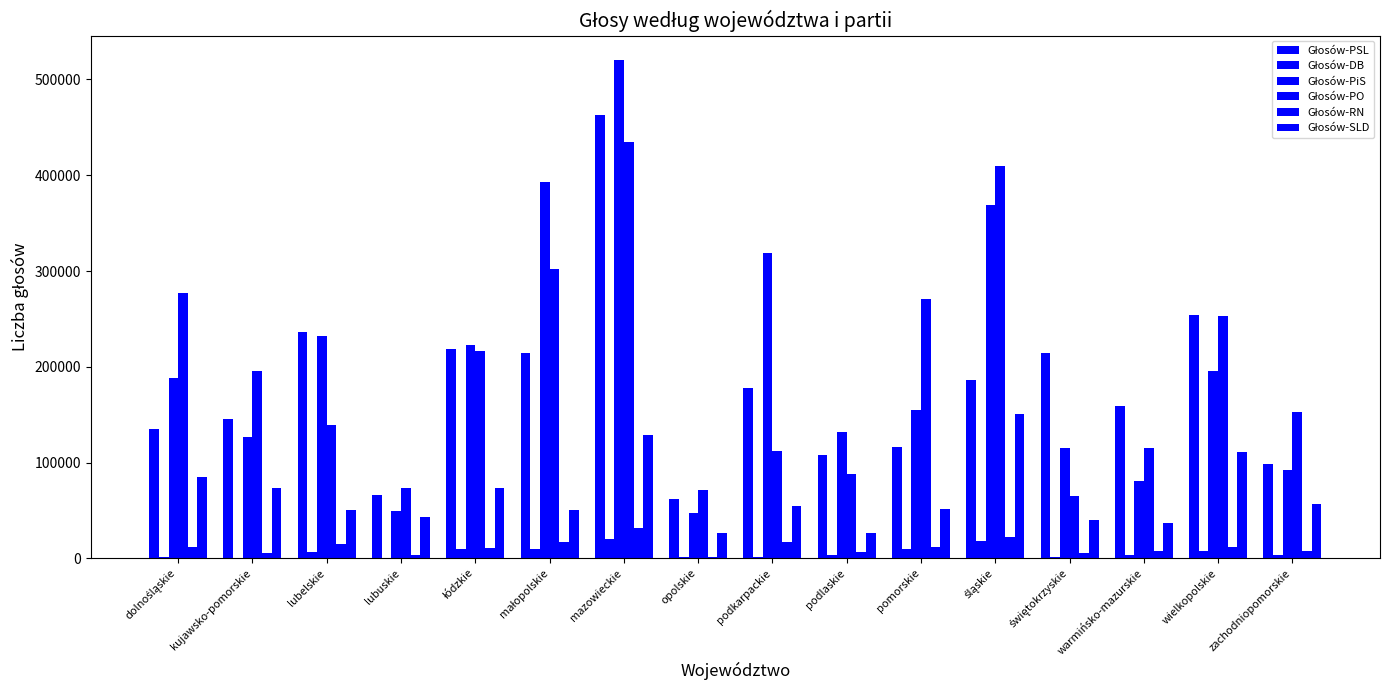

What is the difference between the maximum and second lowest values in the Głosów-RN series?

28058